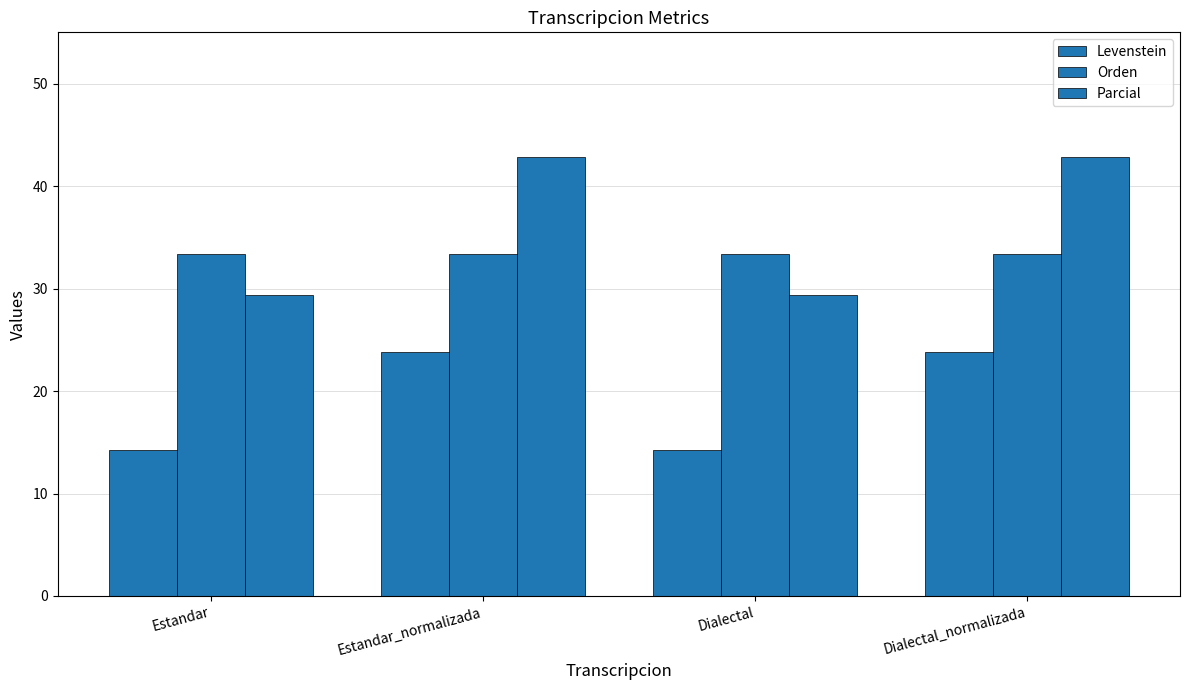

At which label does Levenstein reach its minimum?

Estandar